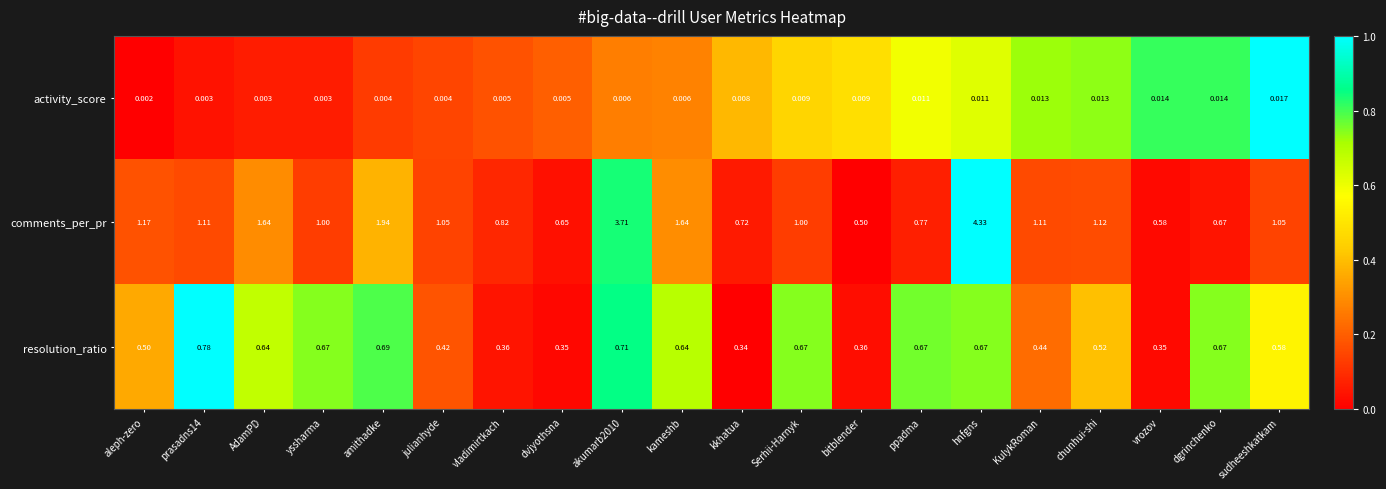

Rank the series by their average value, from lowest to highest.

activity_score, resolution_ratio, comments_per_pr